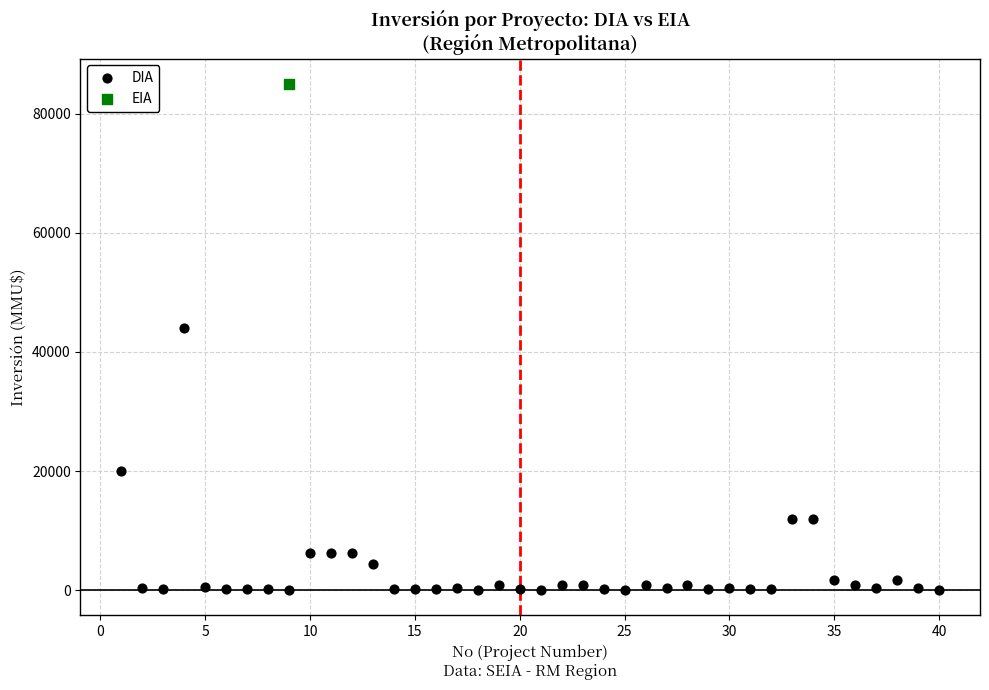

What are all the series names shown in the legend?

DIA, EIA